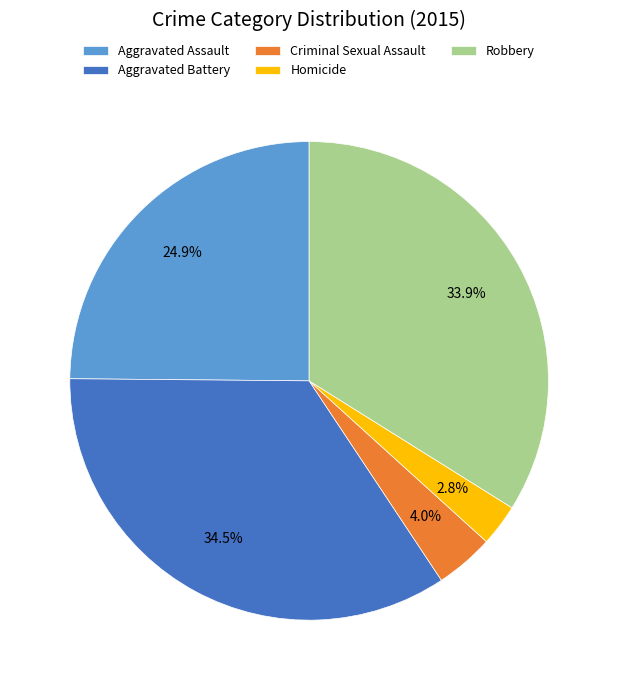

To the nearest percent, what is the average slice percentage?

20%